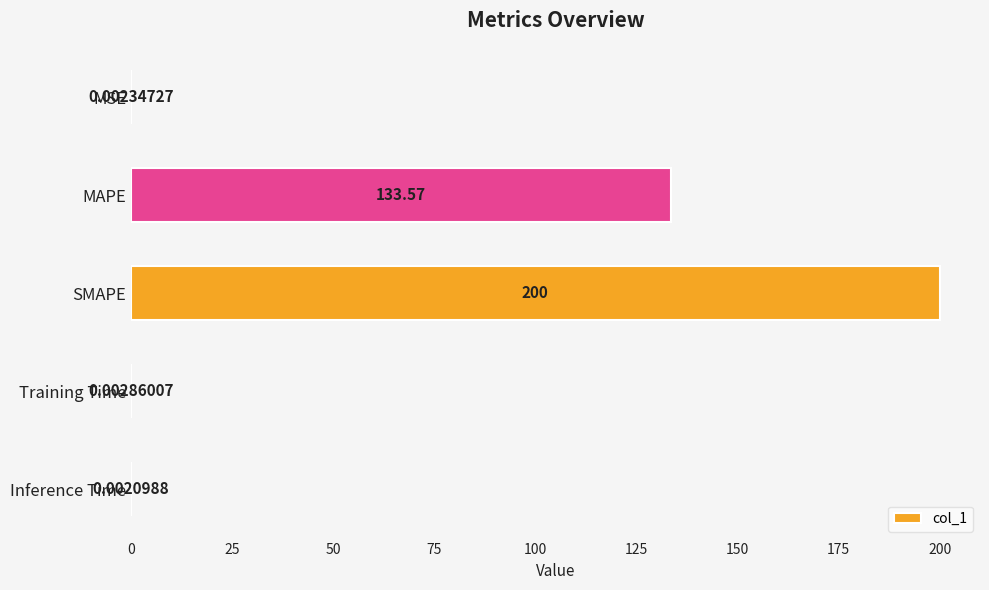

What is the sum of all values?

333.6